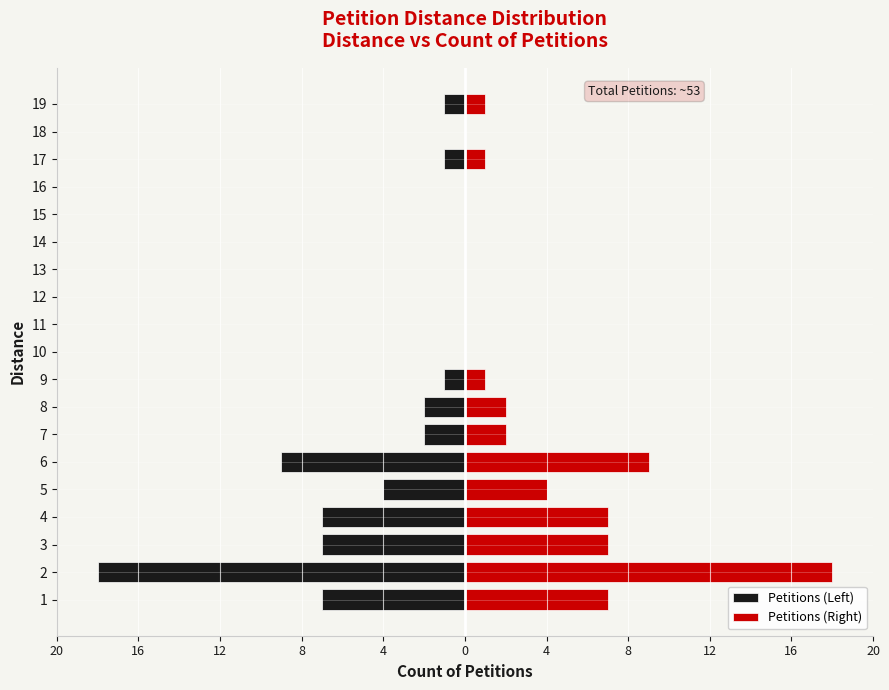

List the series in order of their overall mean, lowest first.

Petitions (Left), Petitions (Right)